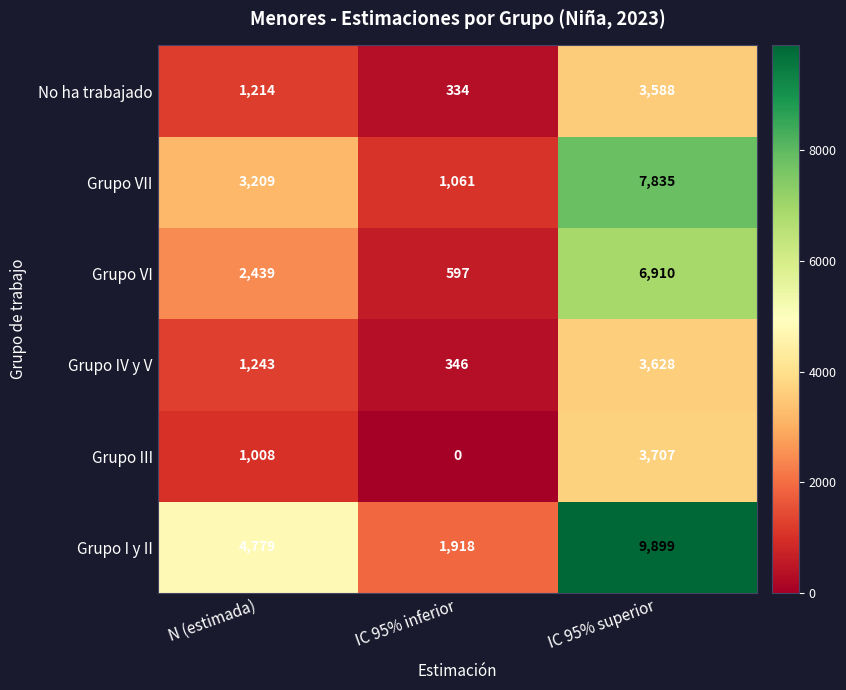

How many categories are shown in the chart?

3